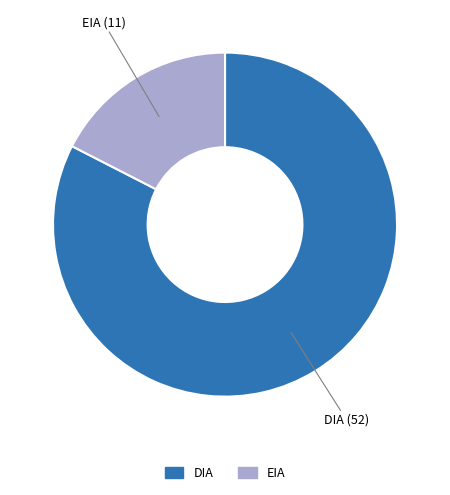

What is the majority slice?

DIA